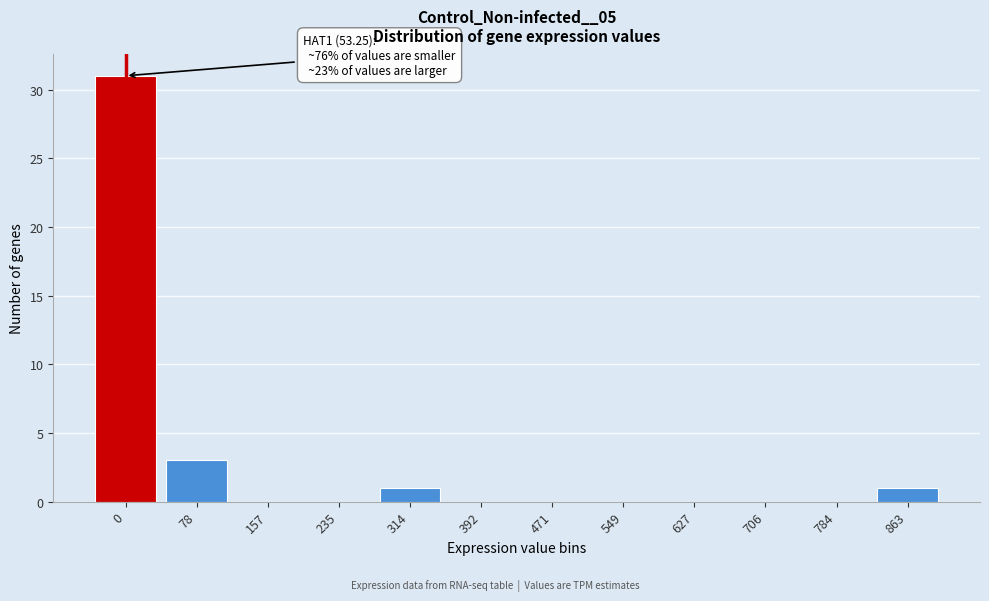

Reading left to right, transcribe all the data shown in this chart.

0=31	78=3	157=0	235=0	314=1	392=0	471=0	549=0	627=0	706=0	784=0	863=1